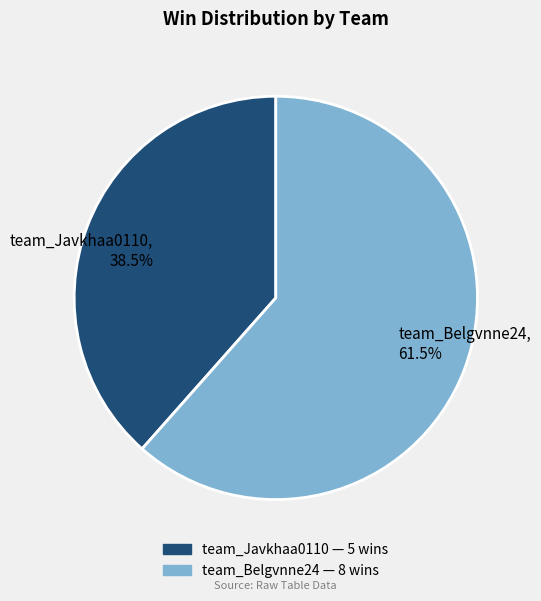

To the nearest percent, what is the combined percentage of team_Belgvnne24 and team_Javkhaa0110?

100%